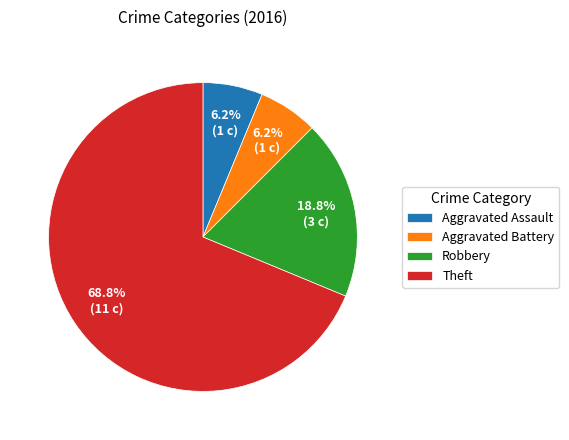

What is the largest slice in the pie chart?

Theft